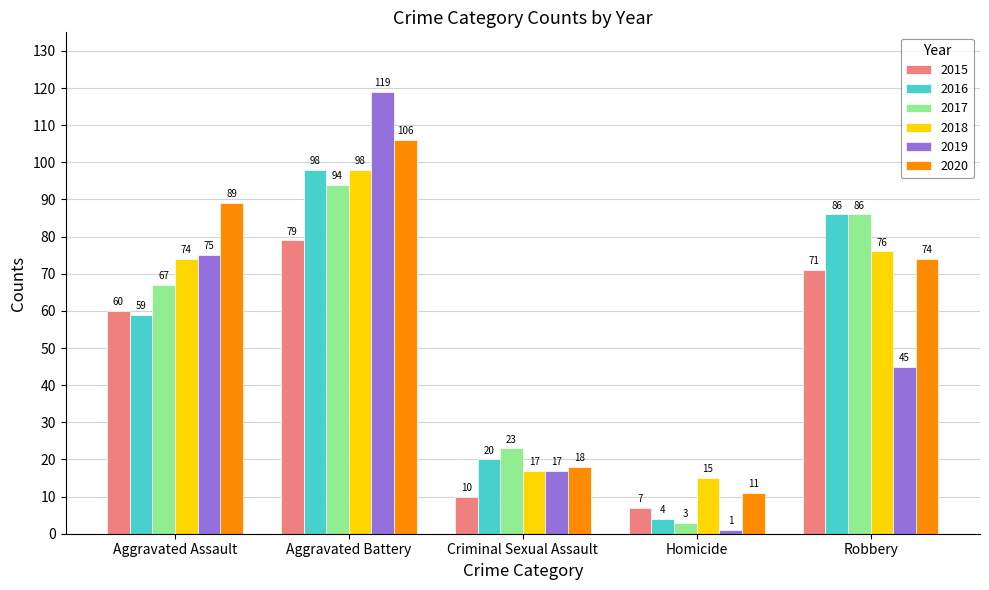

What is the sum of all 2018 values?

280